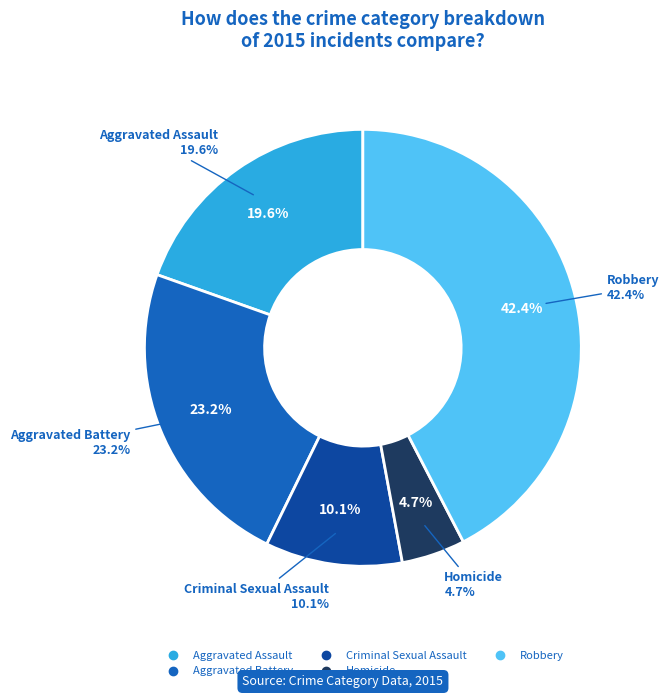

Is the sum of Aggravated Assault and Criminal Sexual Assault greater than half?

No